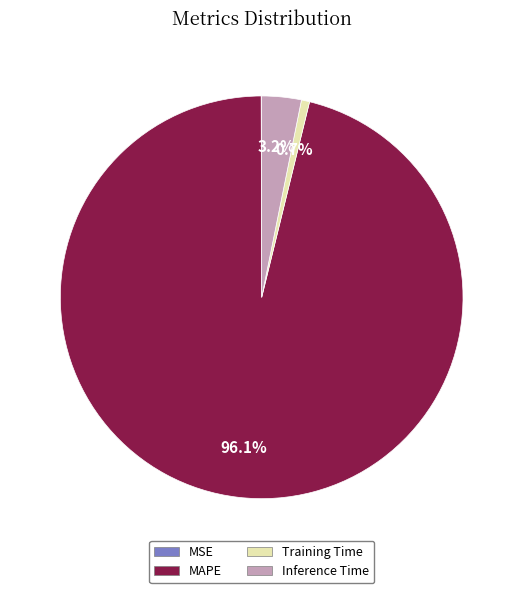

The Training Time slice represents 1% of the pie. True or false?

True